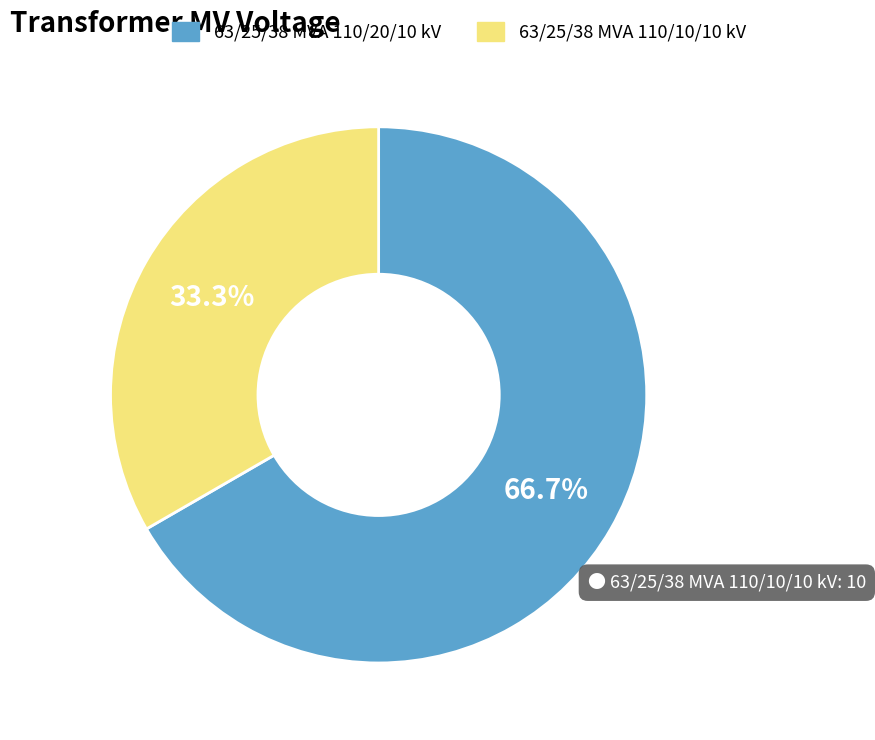

What percentage is the 63/25/38 MVA 110/20/10 kV slice, to the nearest percent?

67%